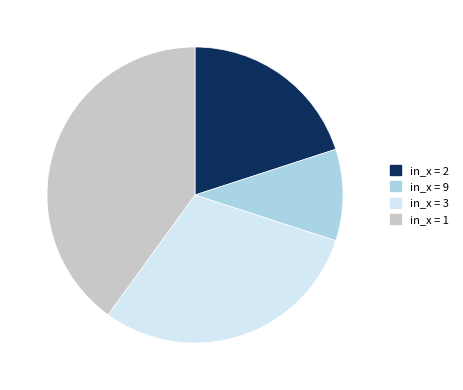

Is there any slice that represents more than half of the pie?

No